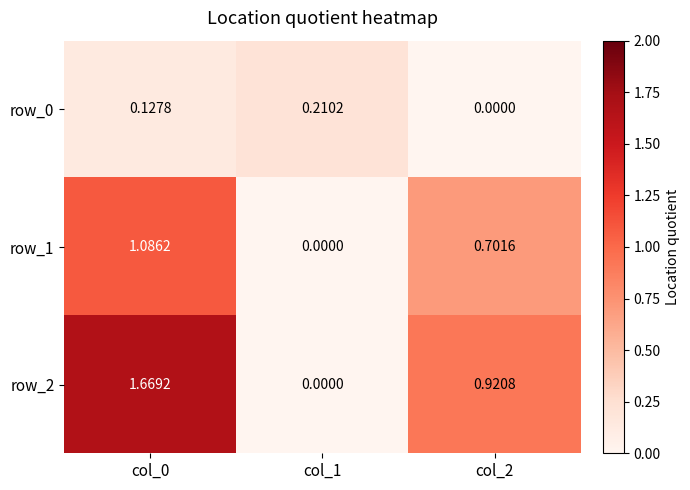

Which category has the lowest value in the row_2 series?

col_1